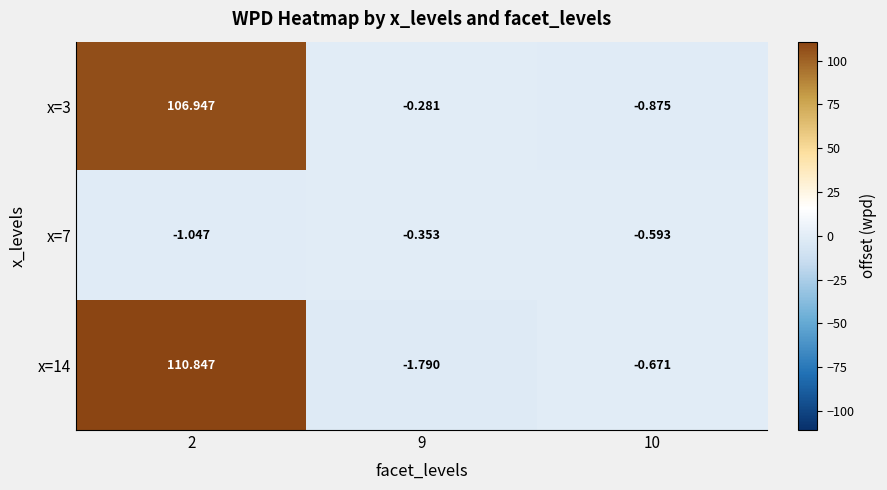

What is the difference between the highest and lowest values at 10?

0.3